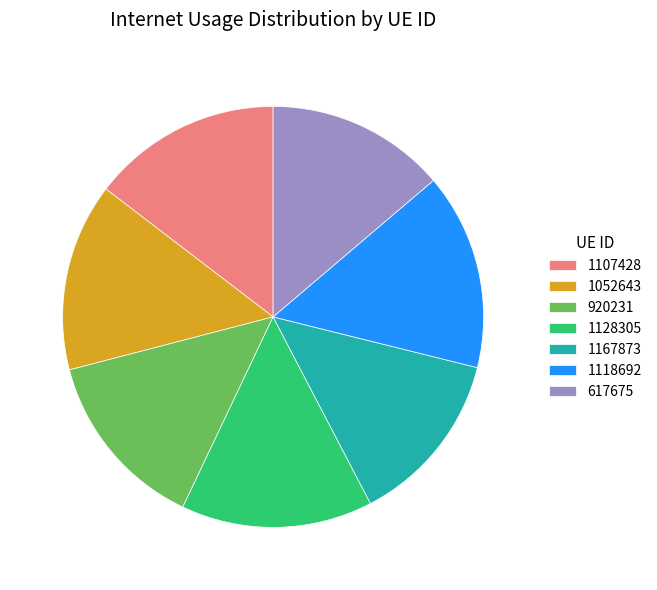

True or false: 920231 accounts for 14% of the total.

True